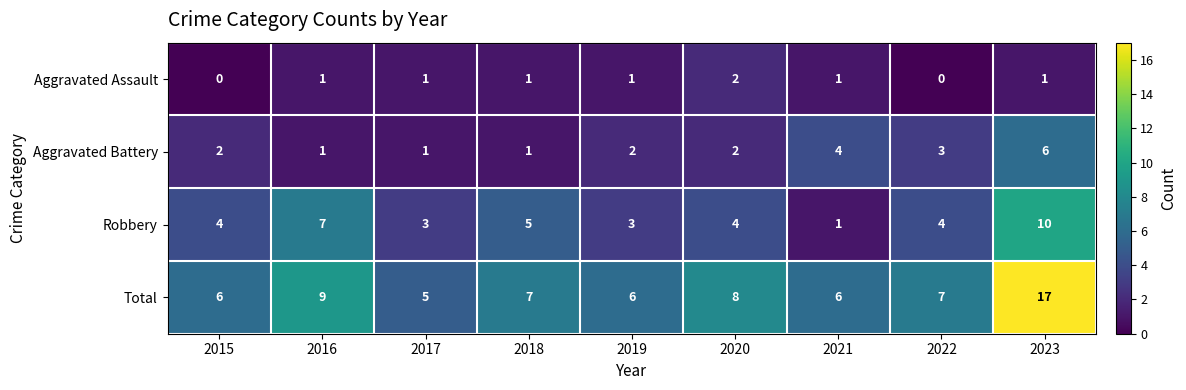

What is the difference between the second highest and second lowest values in the Aggravated Battery series?

3